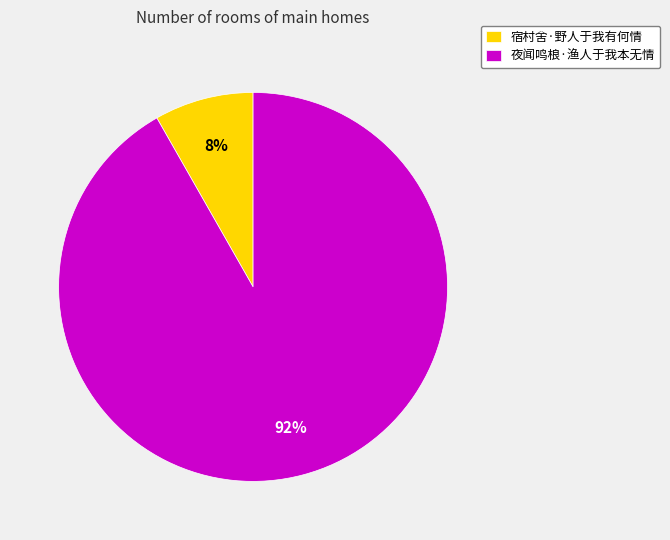

Is there any slice that represents more than half of the pie?

Yes